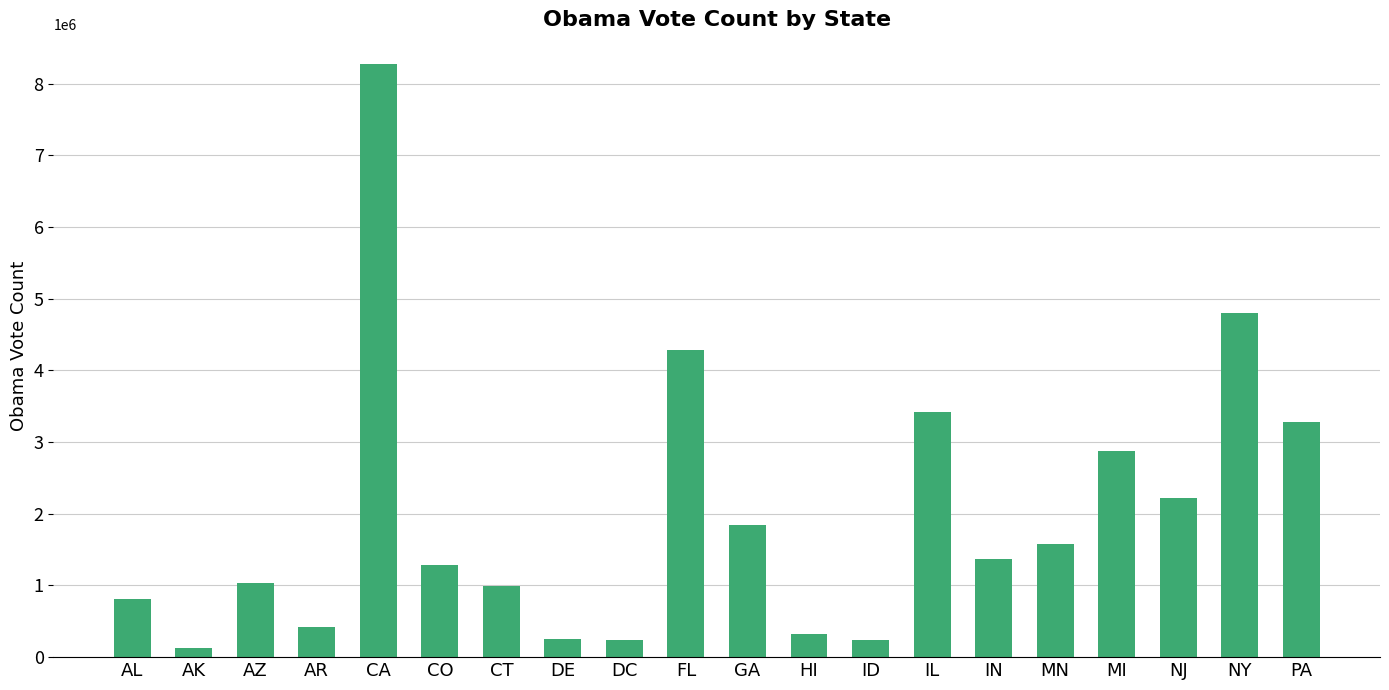

True or false: the data shows 997772 at CT.

True